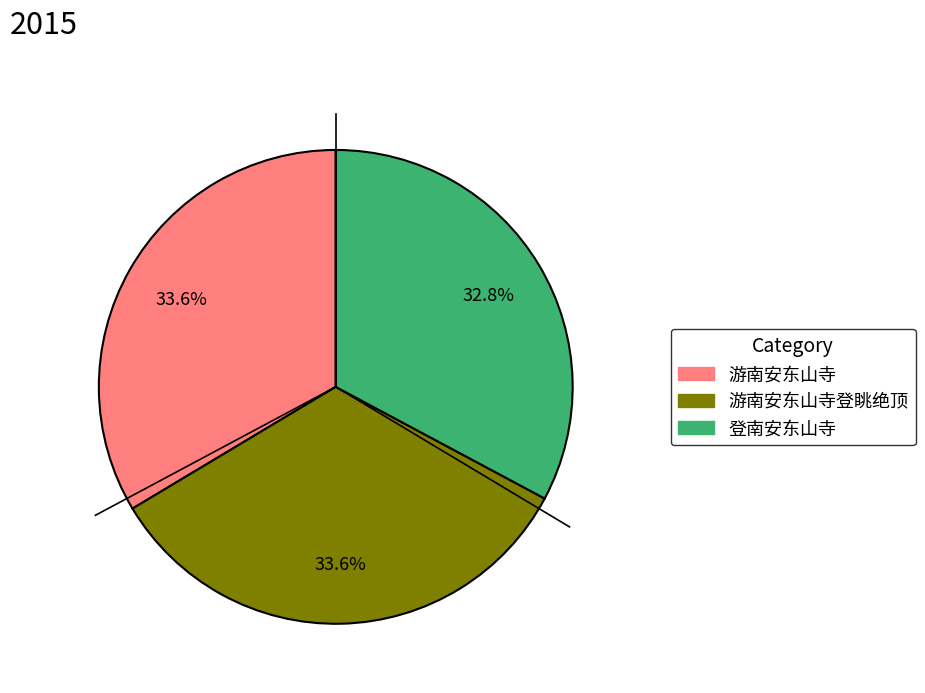

To the nearest percent, what is the difference between the largest and smallest slice percentages?

1%